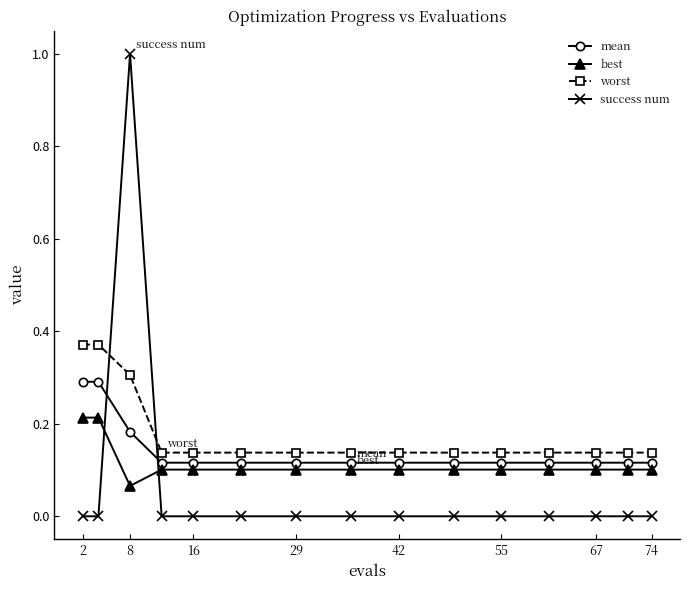

Which series has the largest total across all categories?

worst